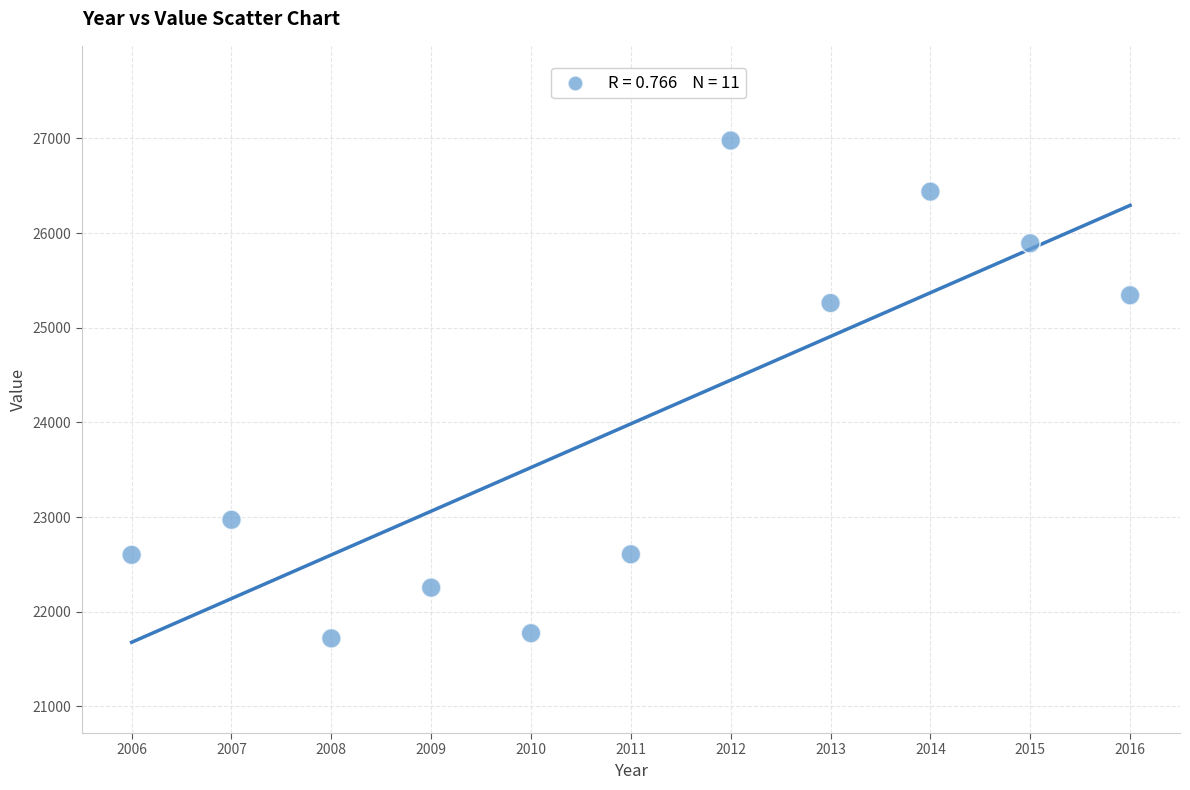

What Y value in the scatter plot is closest to 24348?

25260.7